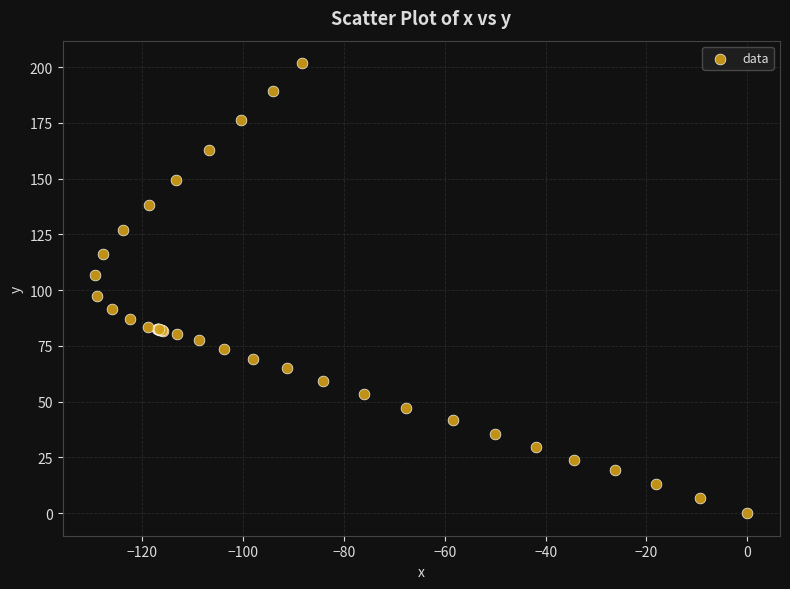

What Y value in the scatter plot is closest to 100?

97.3